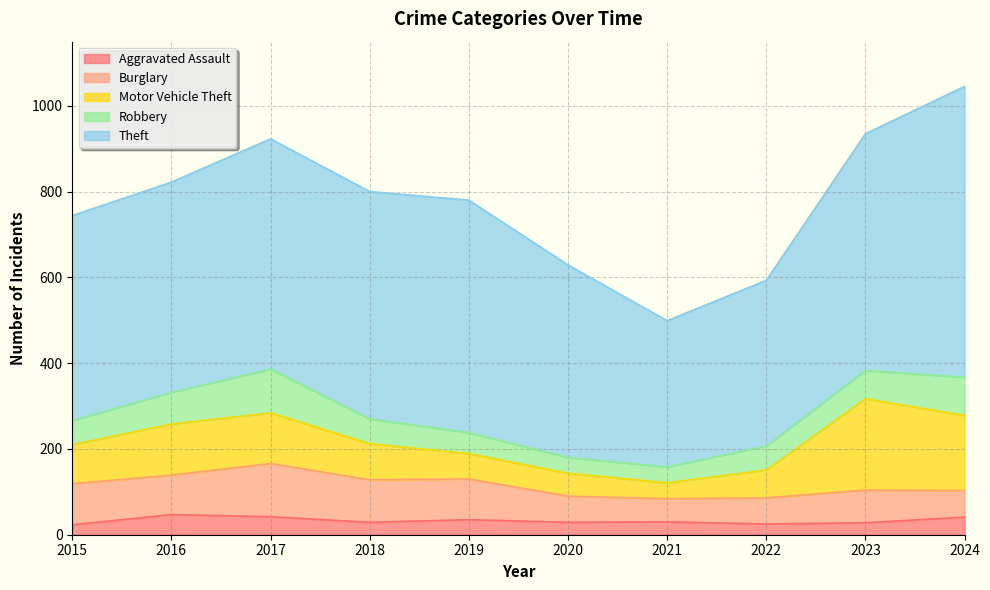

How many interior local peaks does the Burglary series have?

2